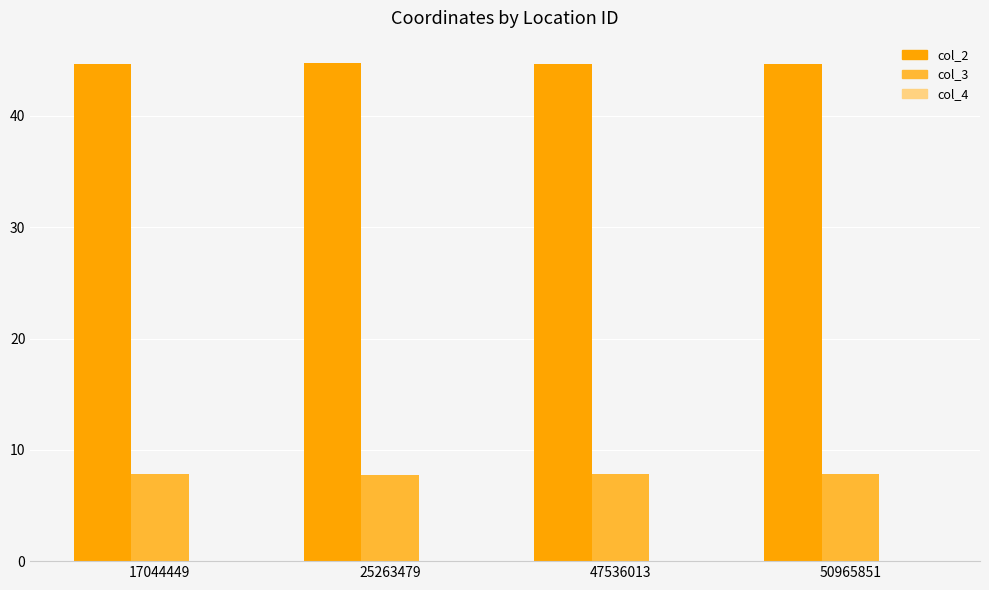

What is the greatest value displayed?

44.8